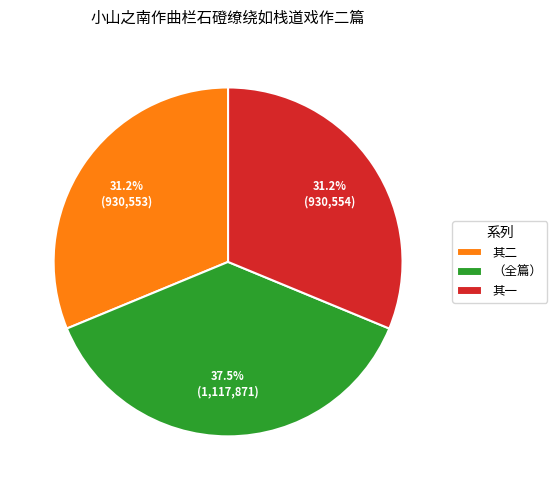

Count the number of slices in the pie.

3